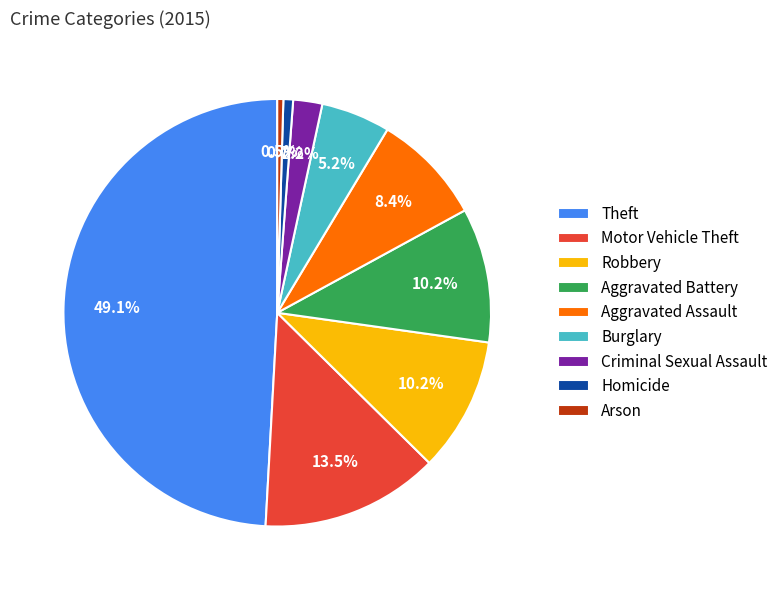

The Robbery slice represents 20% of the pie. True or false?

False